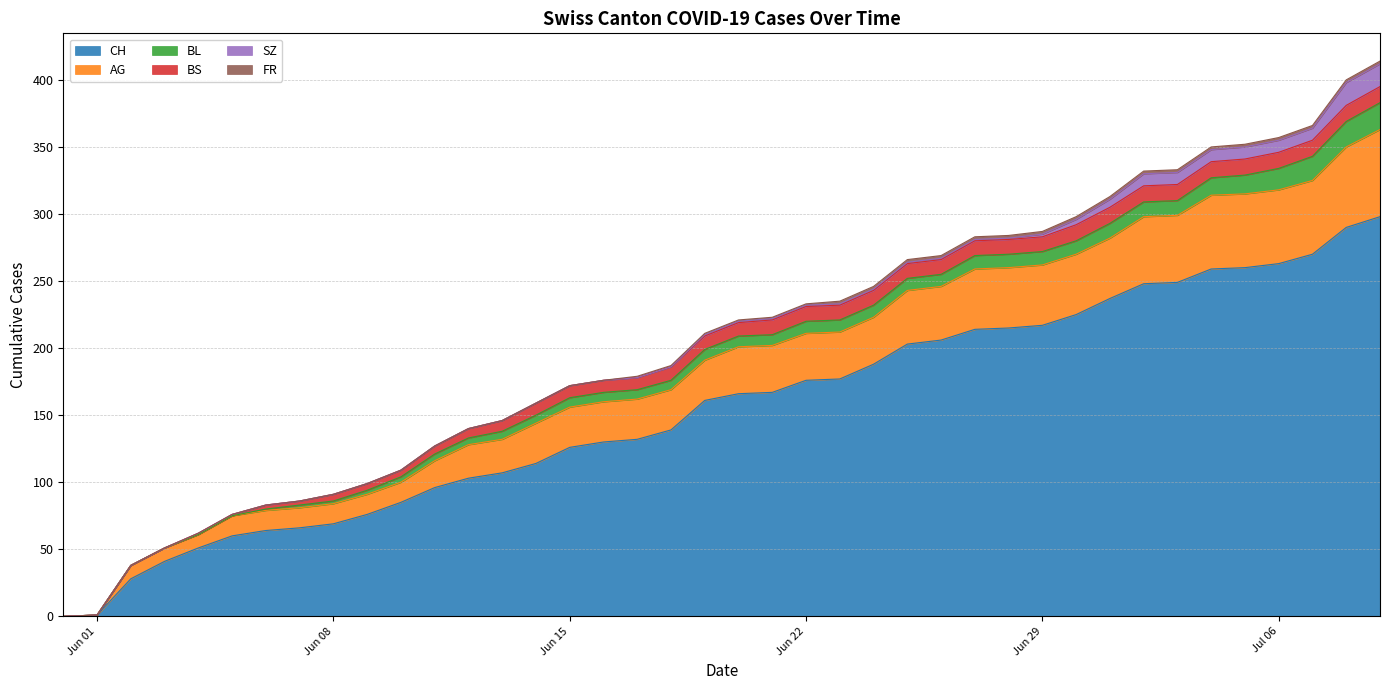

True or false: AG and CH intersect in this chart.

False